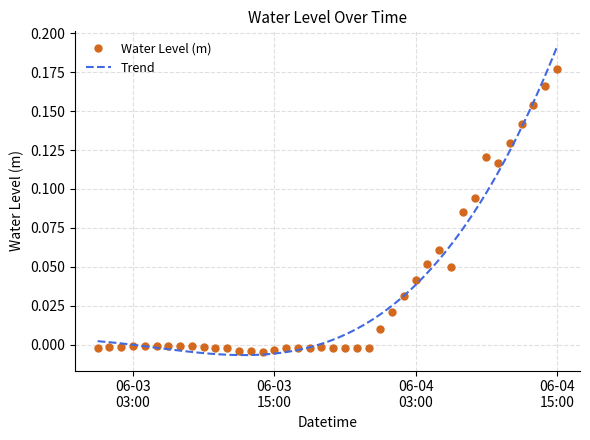

Reading left to right, extract all data points from this chart.

-0.0	-0.0	-0.0	-0.0	-0.0	-0.0	-0.0	-0.0	-0.0	-0.0	-0.0	-0.0	-0.0	-0.0	-0.0	-0.0	-0.0	-0.0	-0.0	-0.0	-0.0	-0.0	-0.0	-0.0	0.0	0.0	0.0	0.0	0.1	0.1	0.0	0.1	0.1	0.1	0.1	0.1	0.1	0.2	0.2	0.2